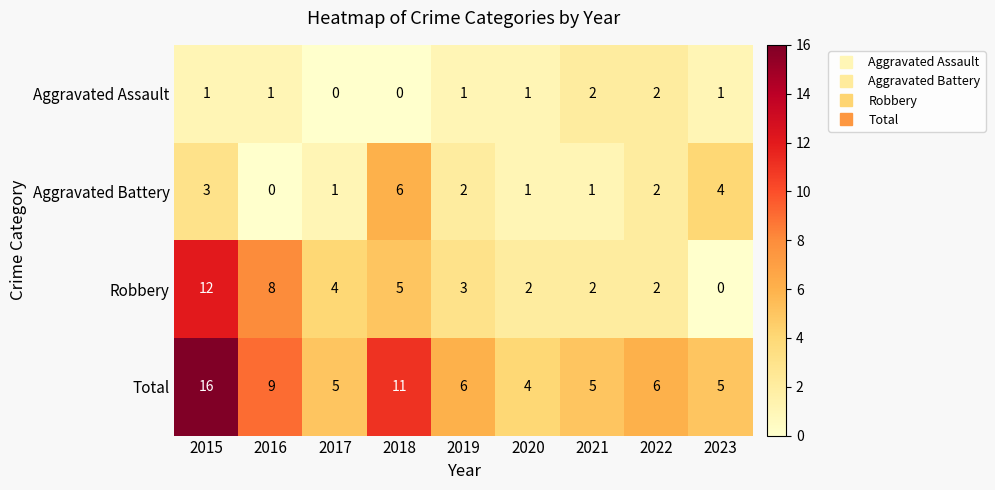

List the series in order of their peak value, highest first.

Total, Robbery, Aggravated Battery, Aggravated Assault